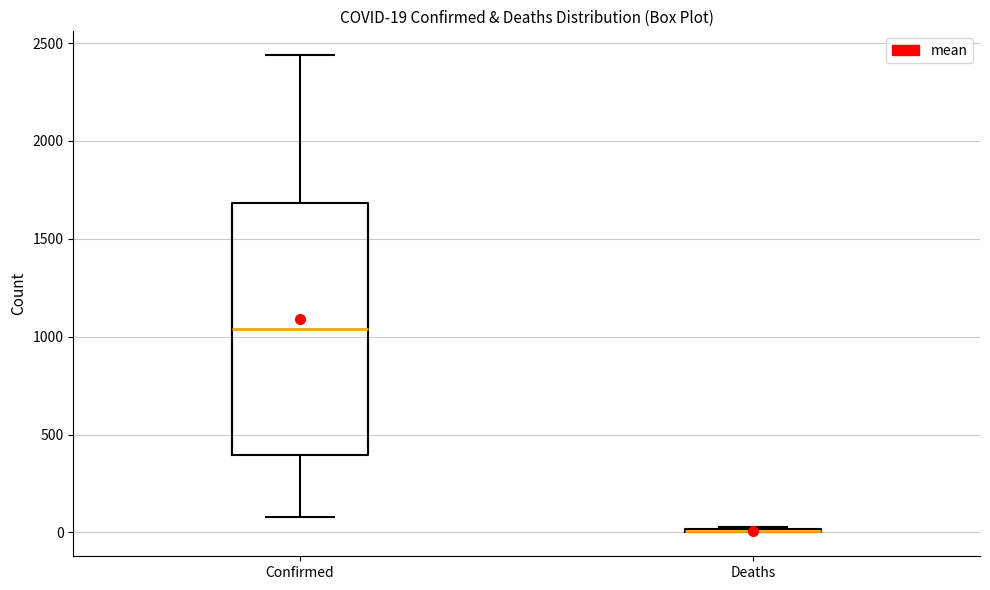

Comparing the boxes themselves (not the whiskers), which one is the tallest?

Confirmed